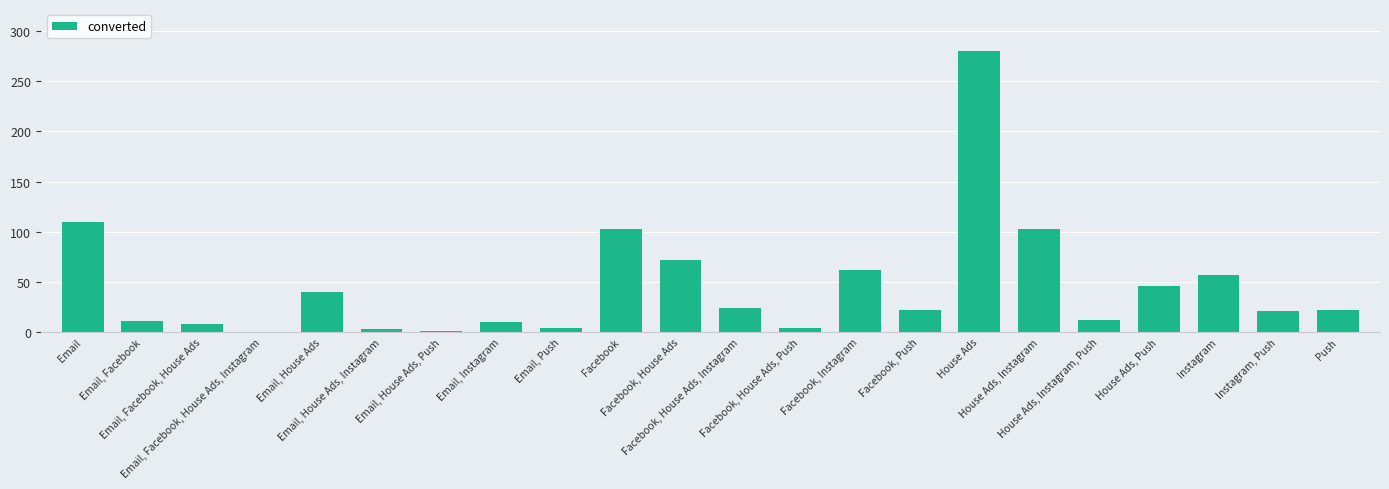

What is the maximum value shown in the chart?

280